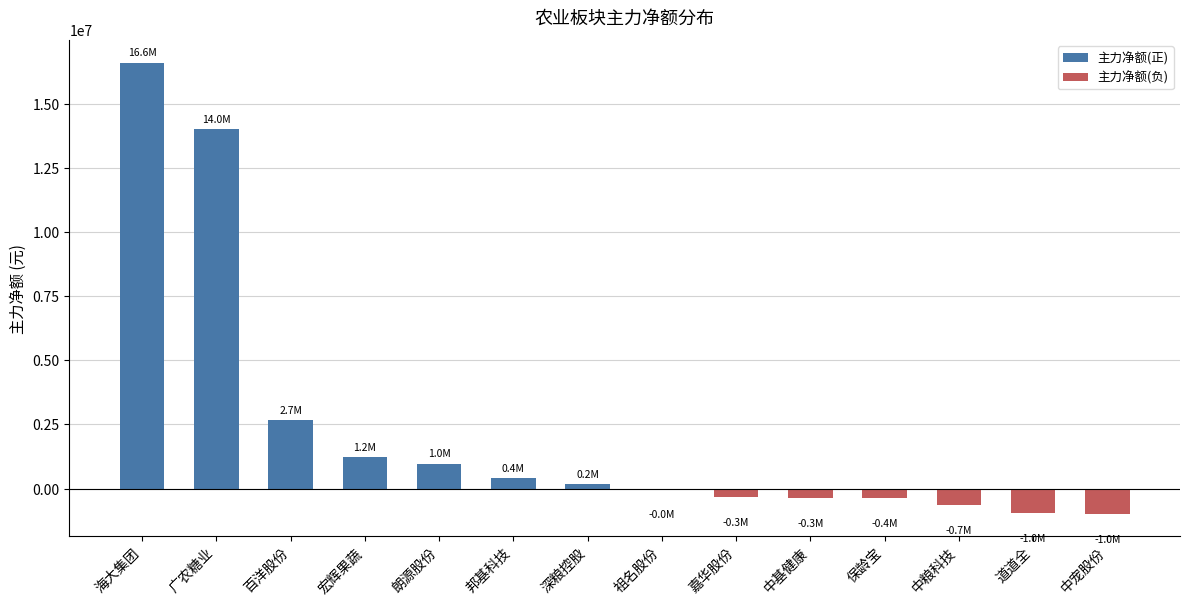

Is it true that 主力净额(负) equals 0 at 海大集团?

True